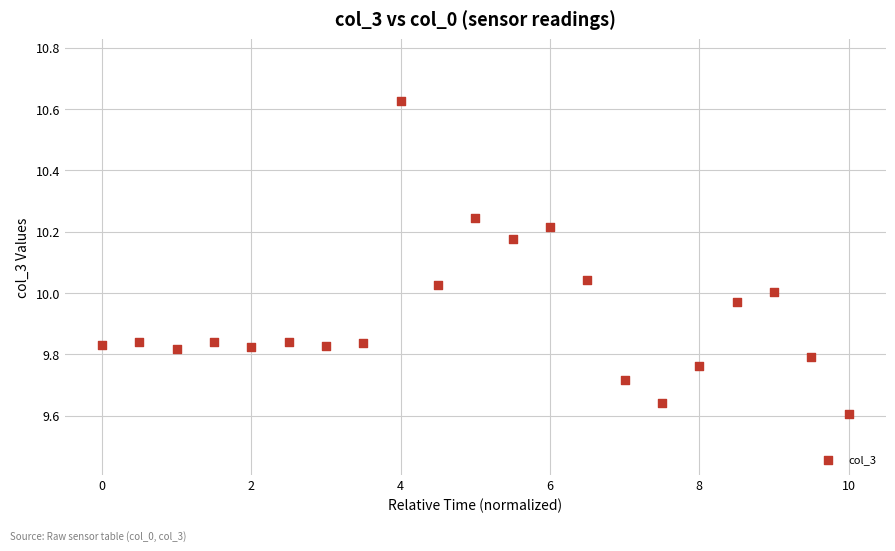

How many data points are displayed?

21